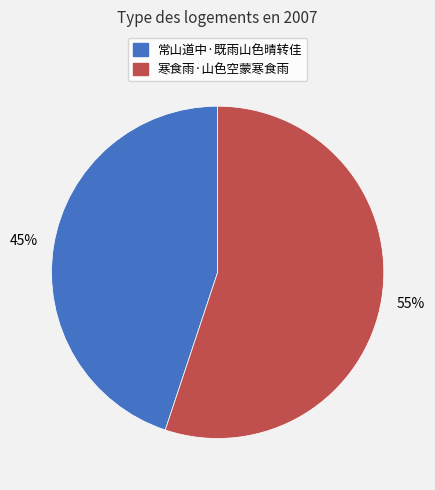

Is it true that 常山道中·既雨山色晴转佳 is 52% of the pie?

False